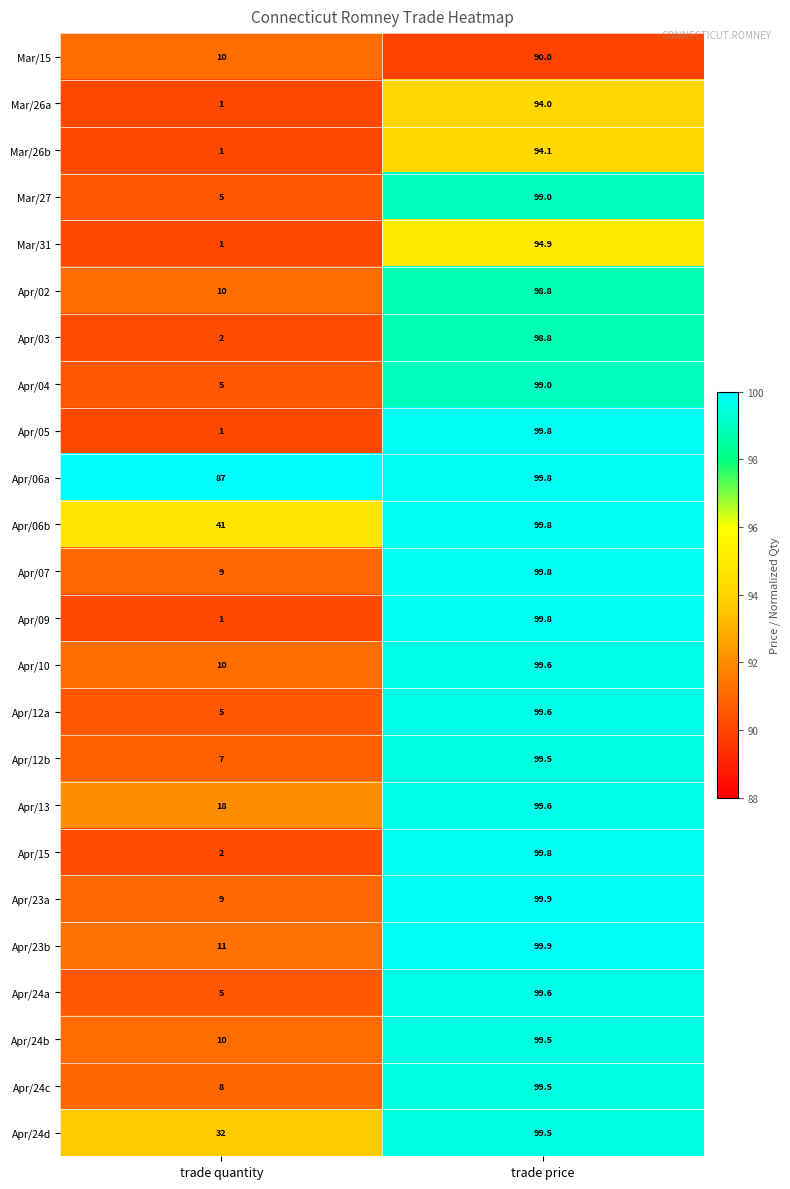

Which category has the lowest value across all series?

trade quantity